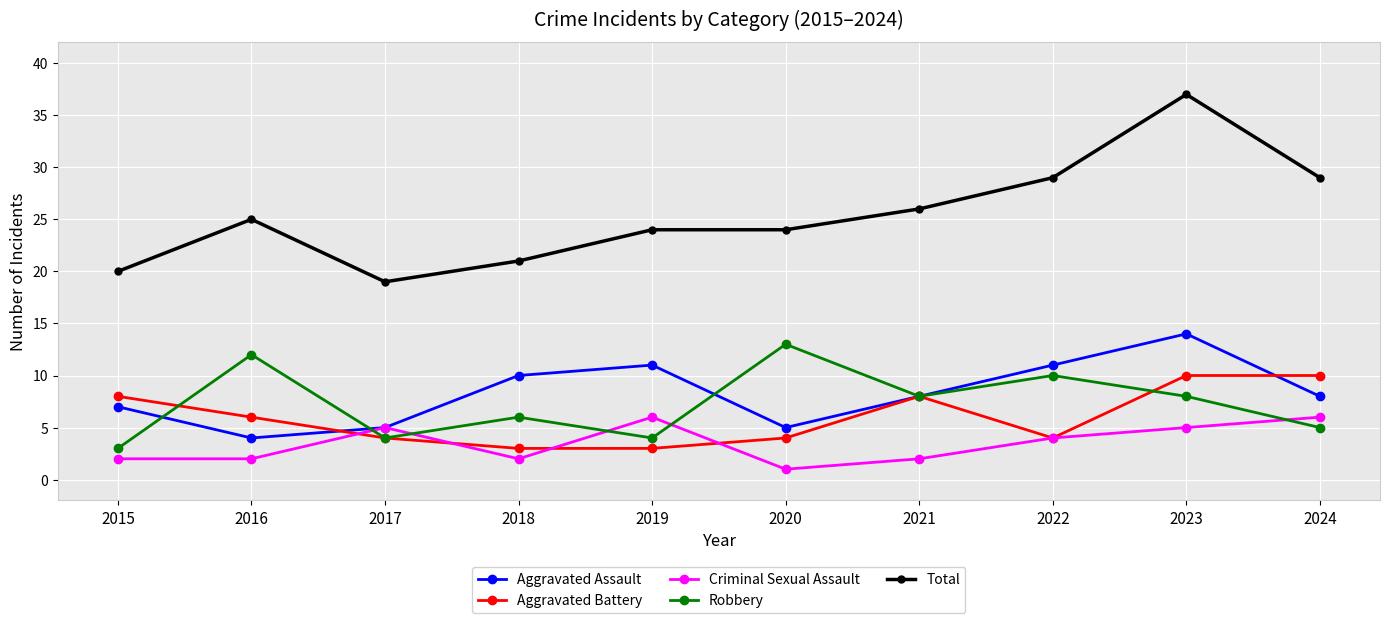

What is the sum of the Aggravated Battery values at 2016 and 2019?

9